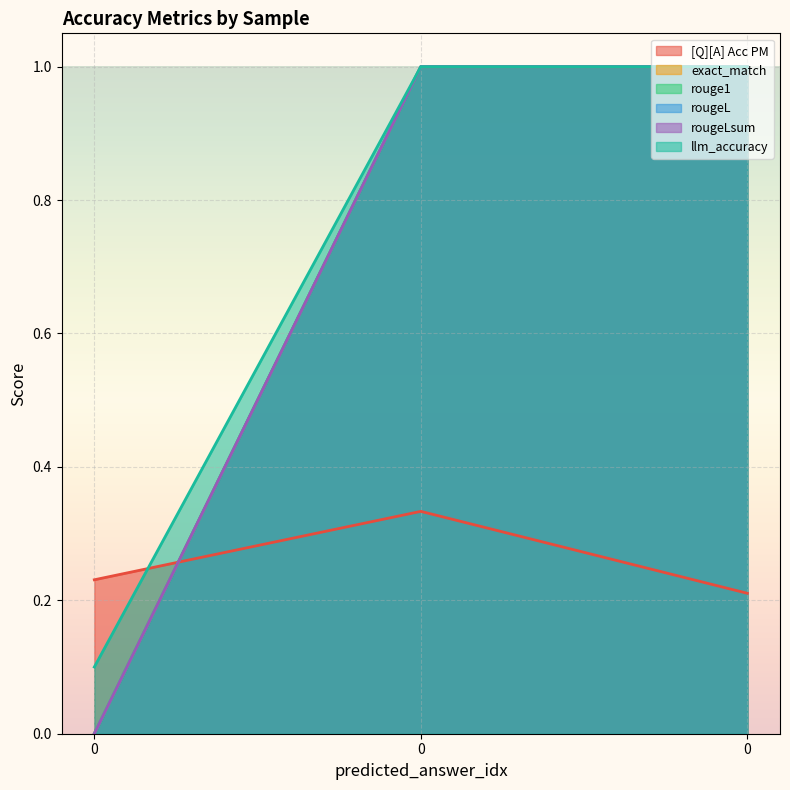

Count the exact_match values in the range 0 to 1.

3